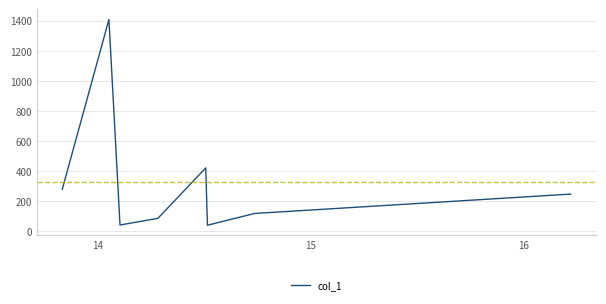

What is the minimum value shown in the chart?

38.7